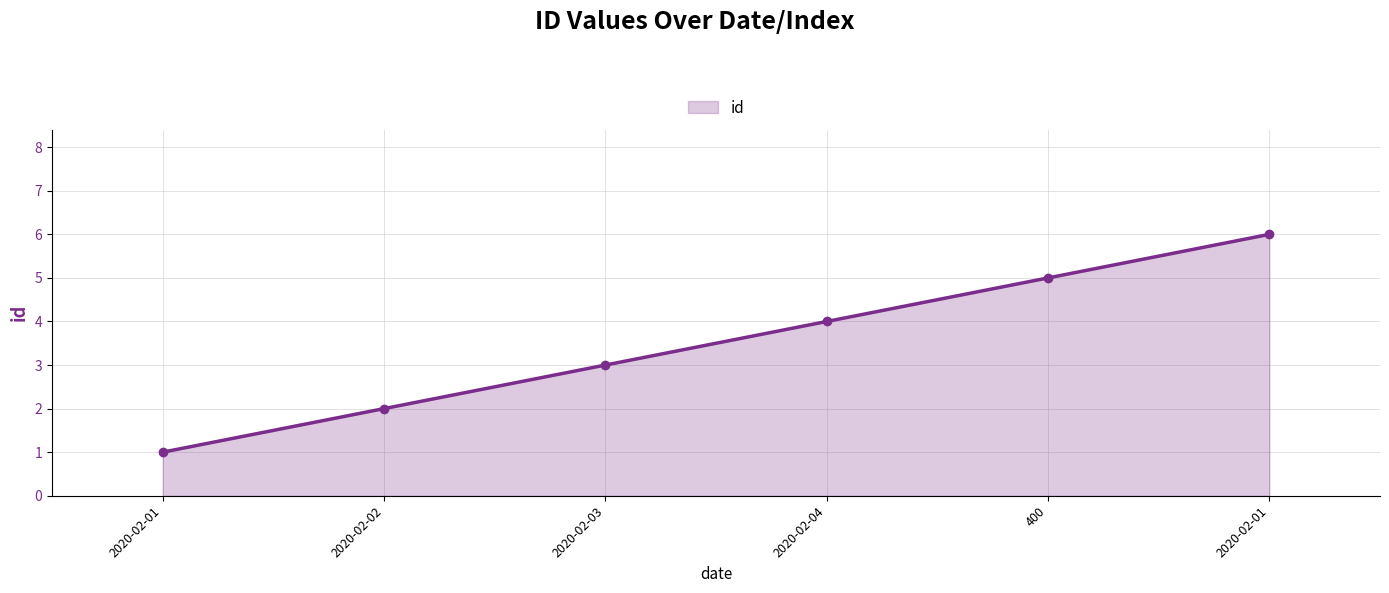

Approximately how many times larger is the value at 2020-02-02 compared to 2020-02-04?

0.5